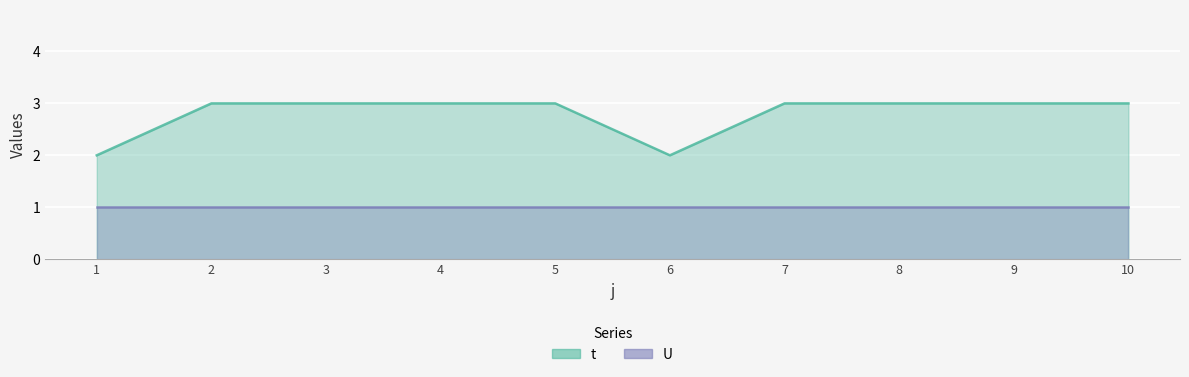

The chart shows a value of 3 at 2. True or false?

True